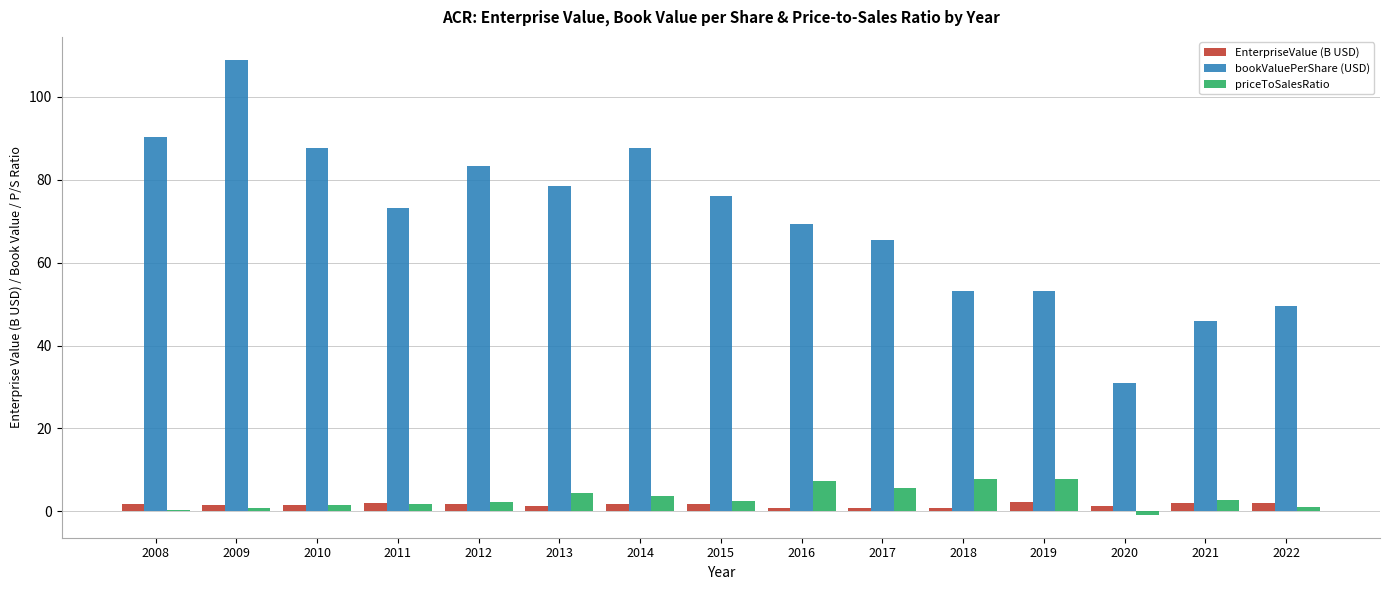

What is the average value of the priceToSalesRatio series?

3.3